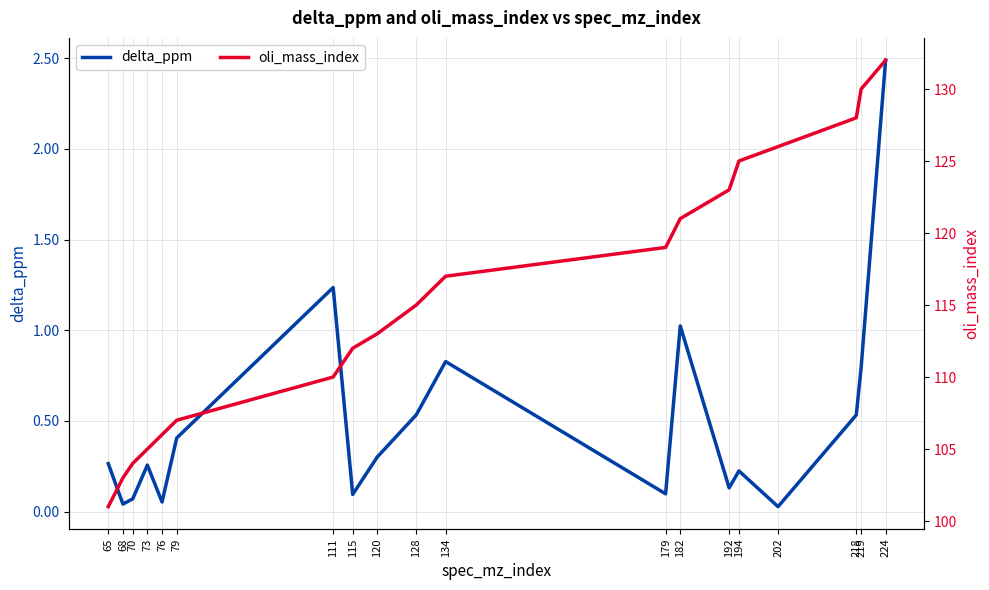

What is the value of the oli_mass_index point at the 16th from the left?

126.0